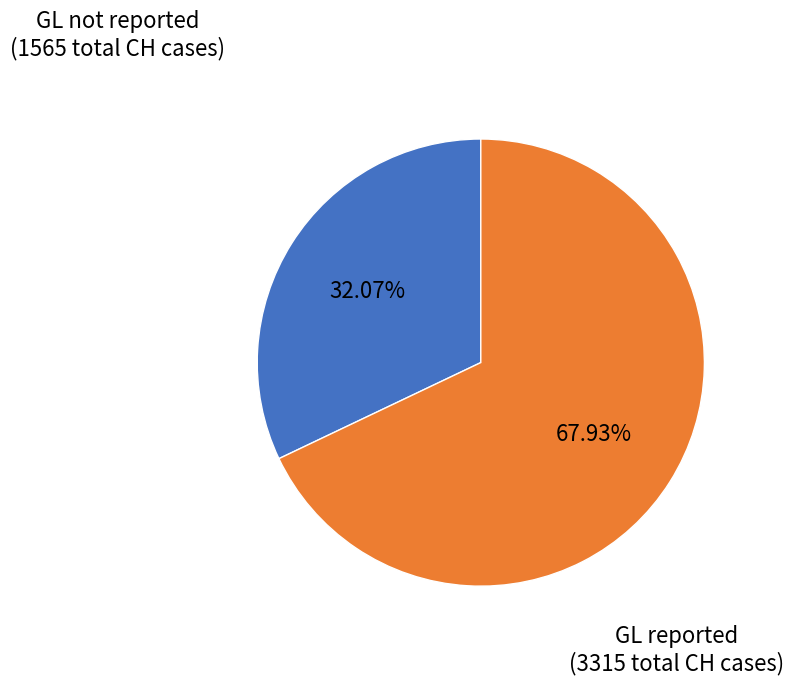

Does any single category account for the majority?

Yes